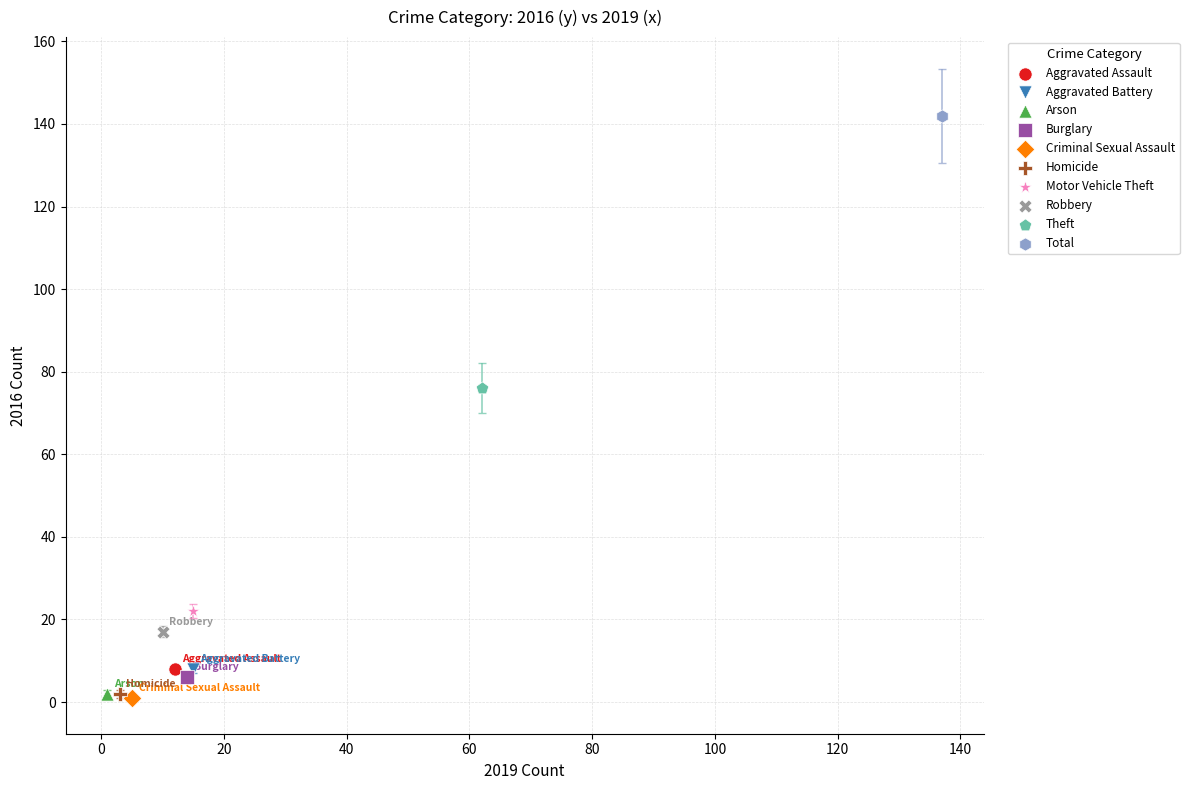

Which series contains the highest Y value?

Total